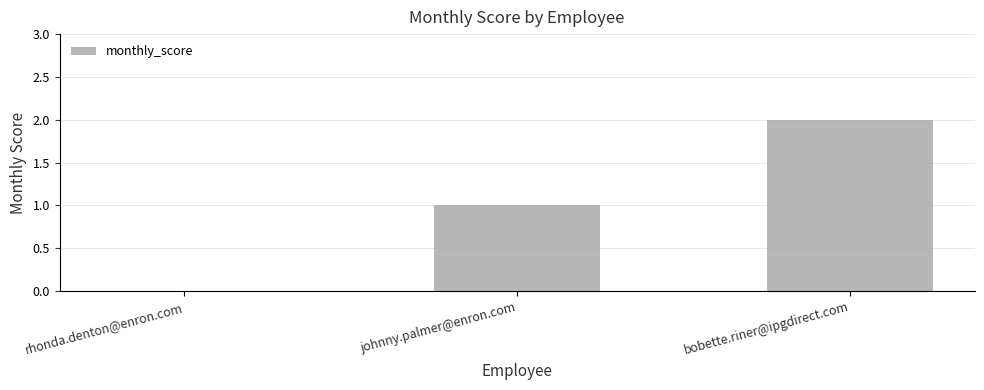

Which has a higher value, bobette.riner@ipgdirect.com or johnny.palmer@enron.com?

bobette.riner@ipgdirect.com